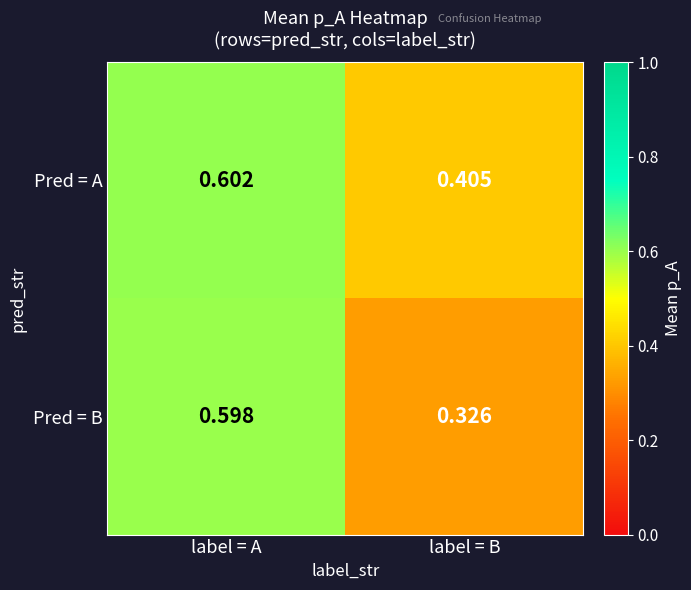

Which category has the highest value in the Pred = B series?

label = A